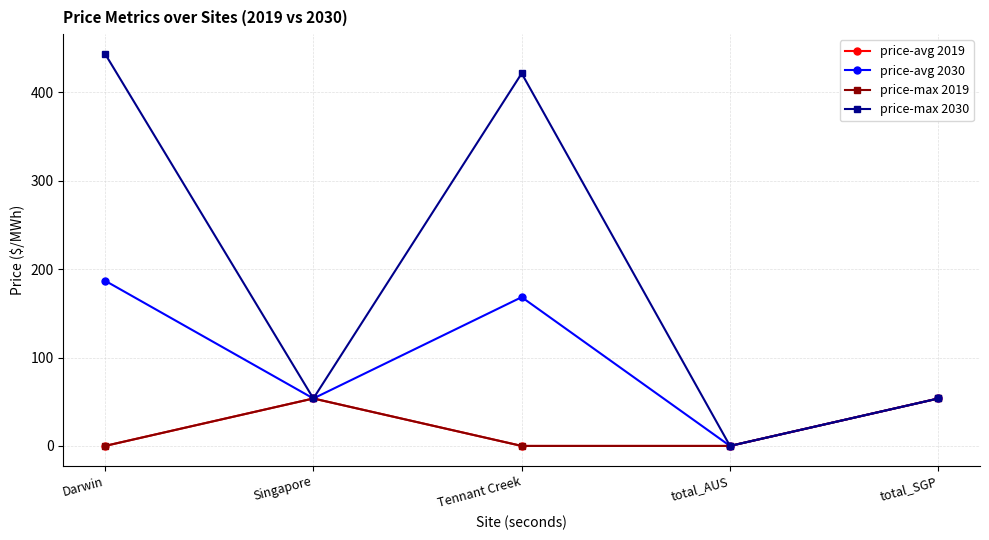

Is this an area chart (filled region under the line)?

No